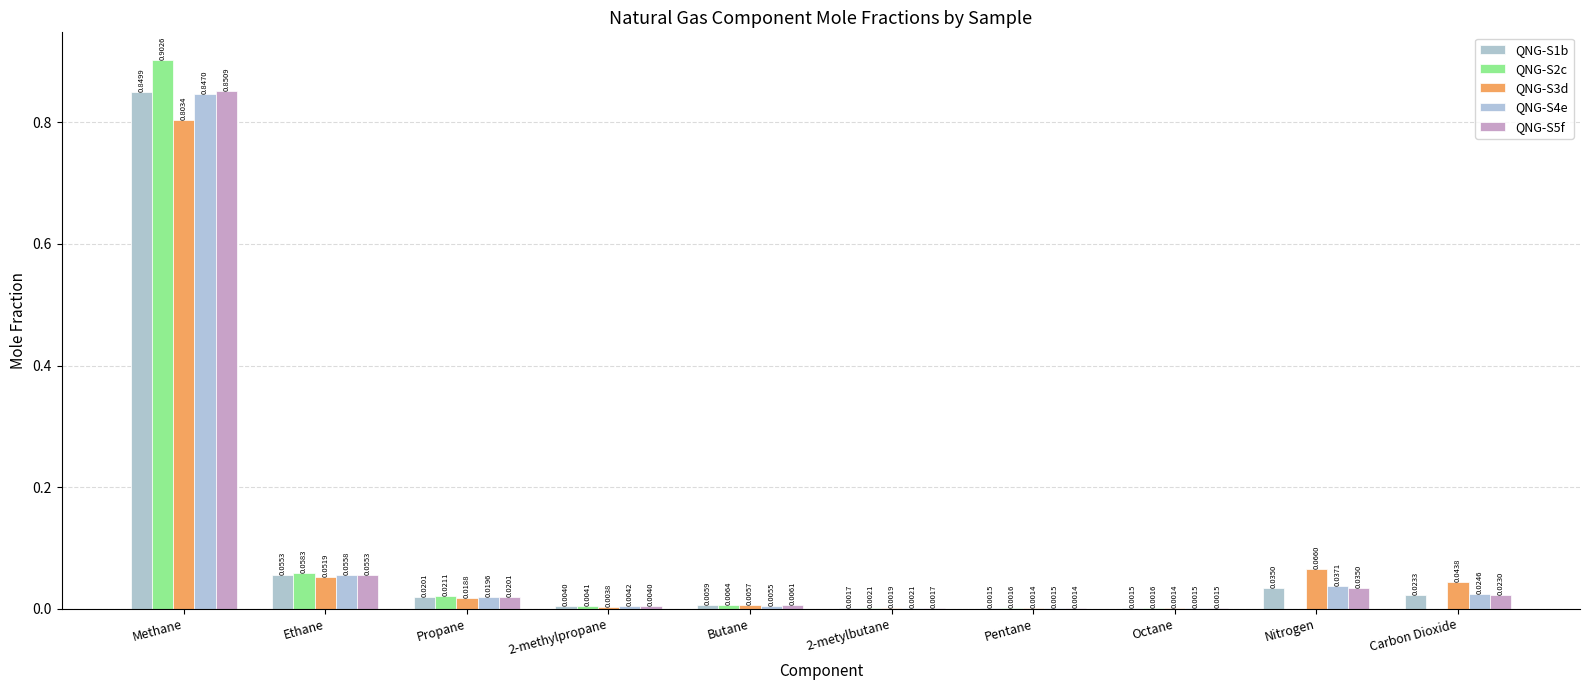

The QNG-S4e series shows 0.8 at Methane. True or false?

True